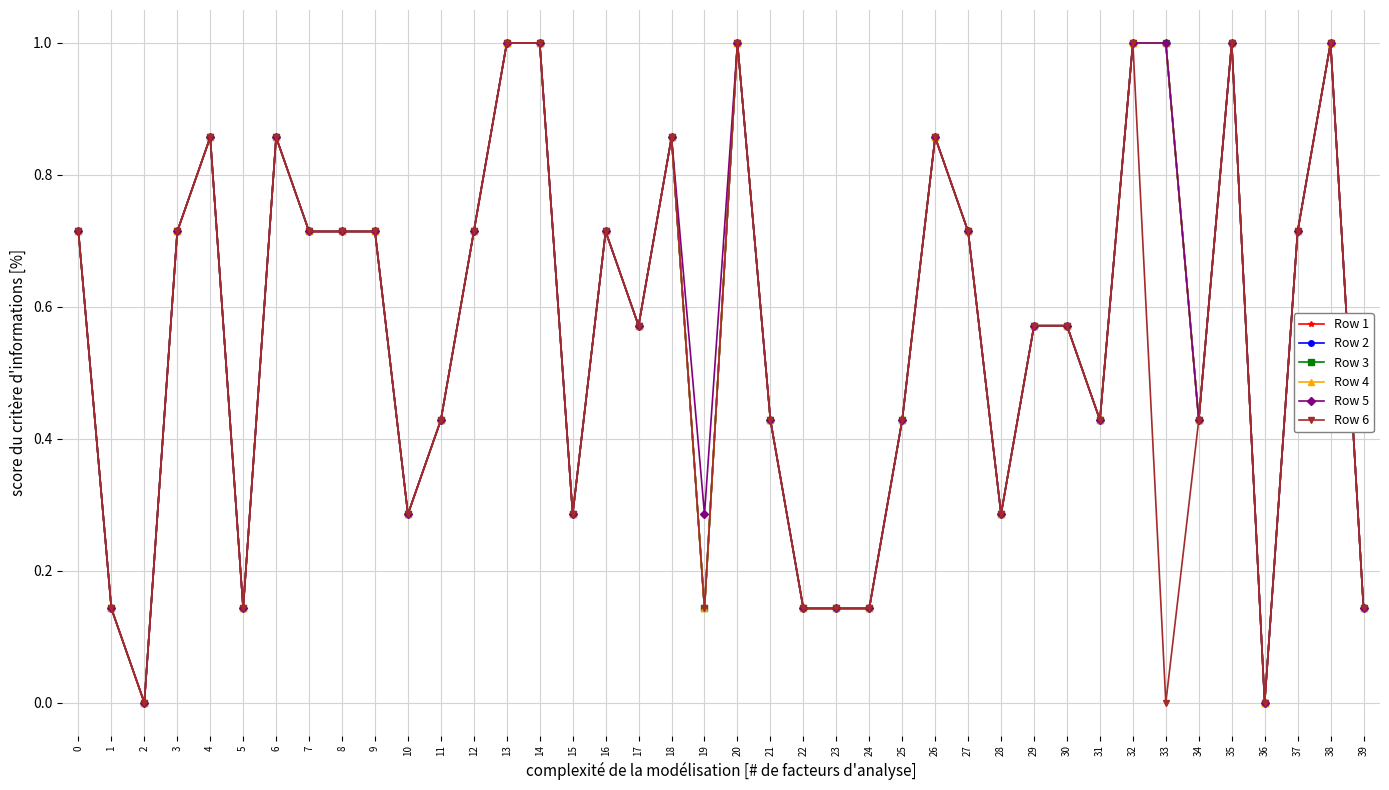

The Row 6 series shows 0.1 at 5. True or false?

True